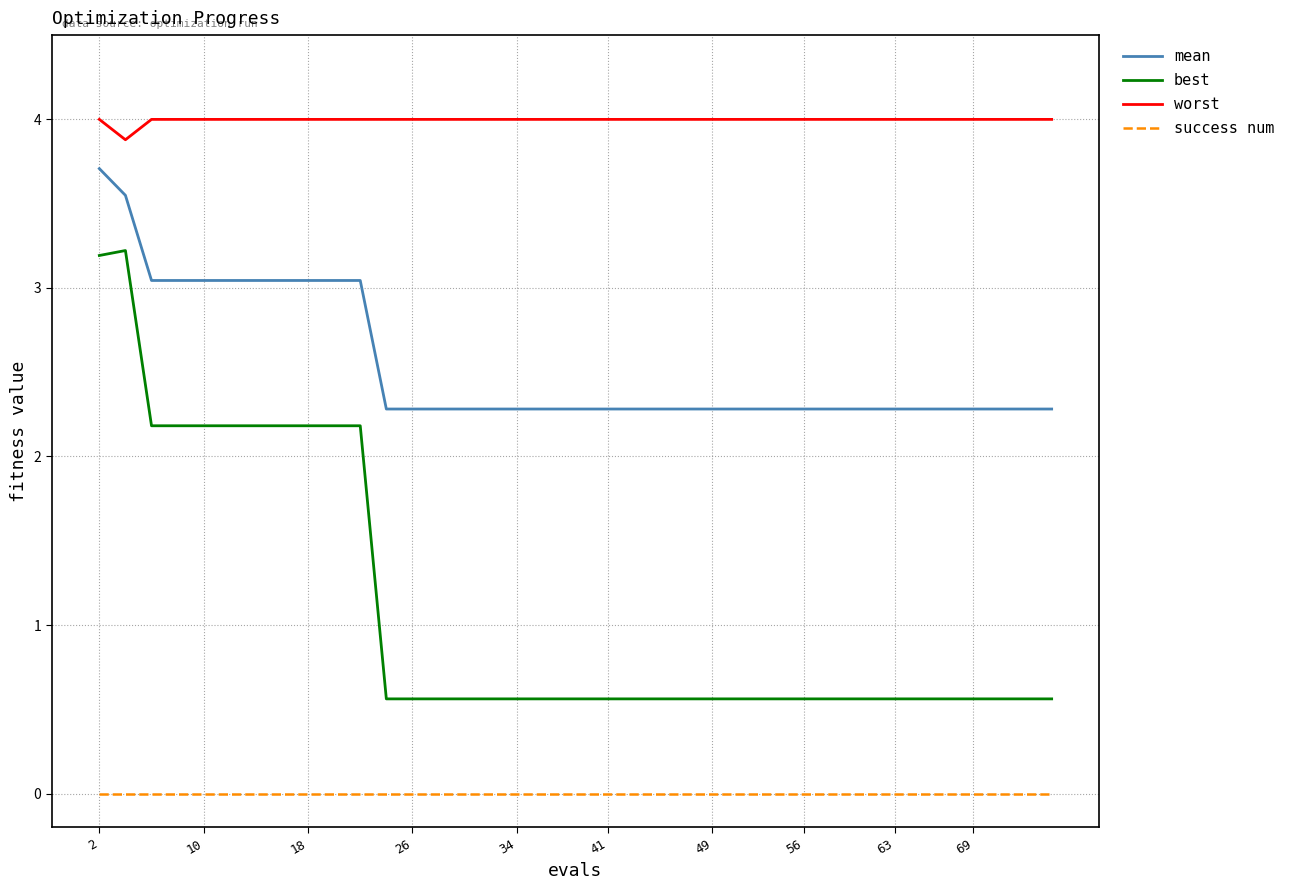

Which series has the largest range (max minus min)?

best